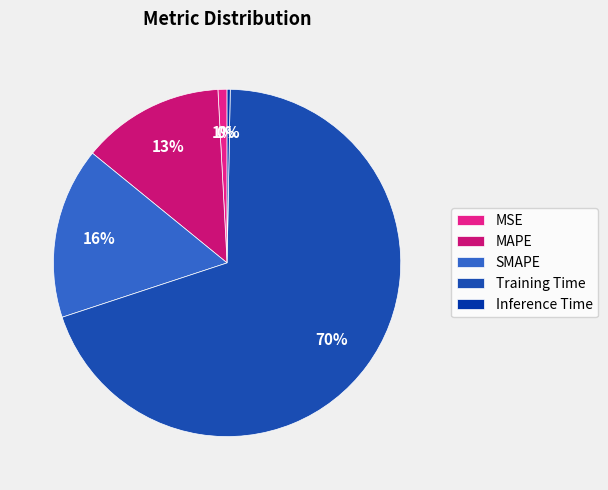

Does Training Time account for over 50% of the chart?

Yes